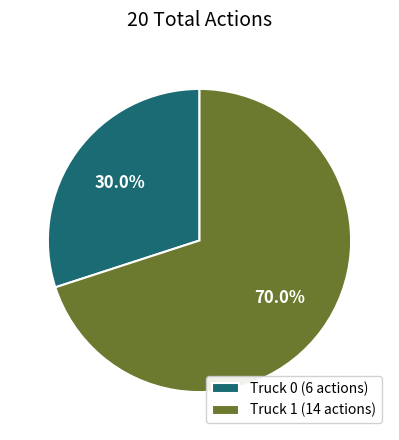

Is Truck 1 the majority of the pie?

Yes